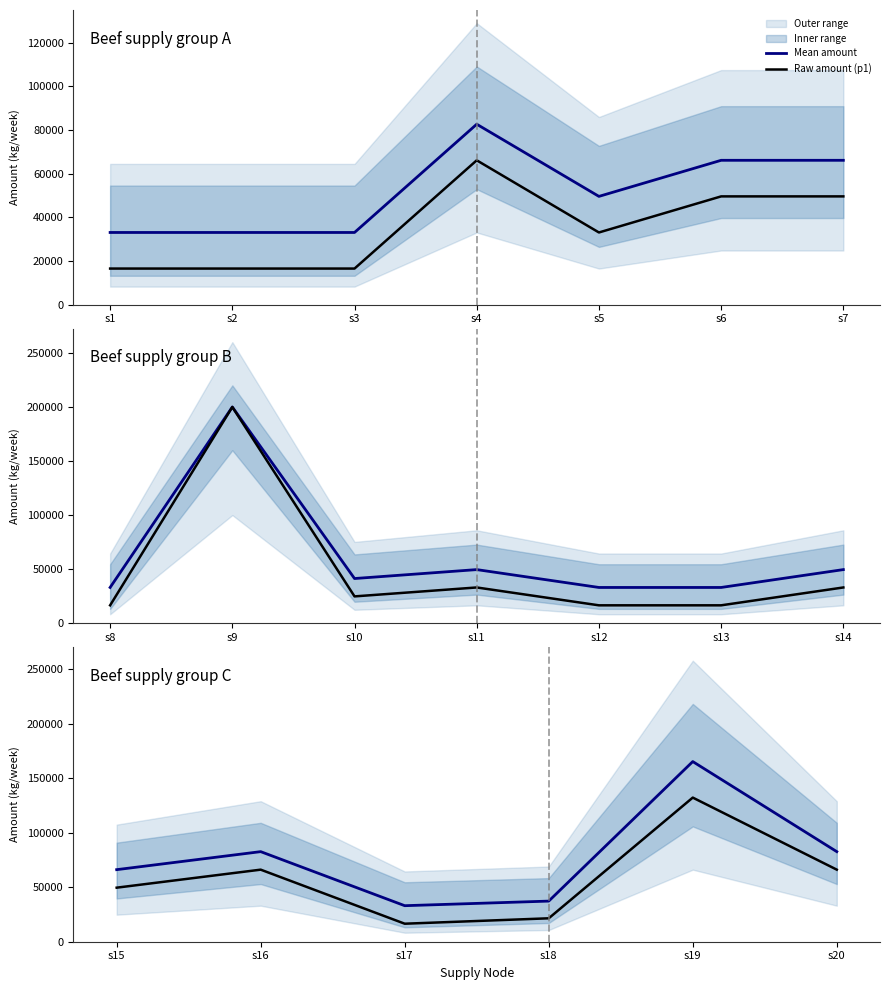

Is this an area chart (filled region under the line)?

No